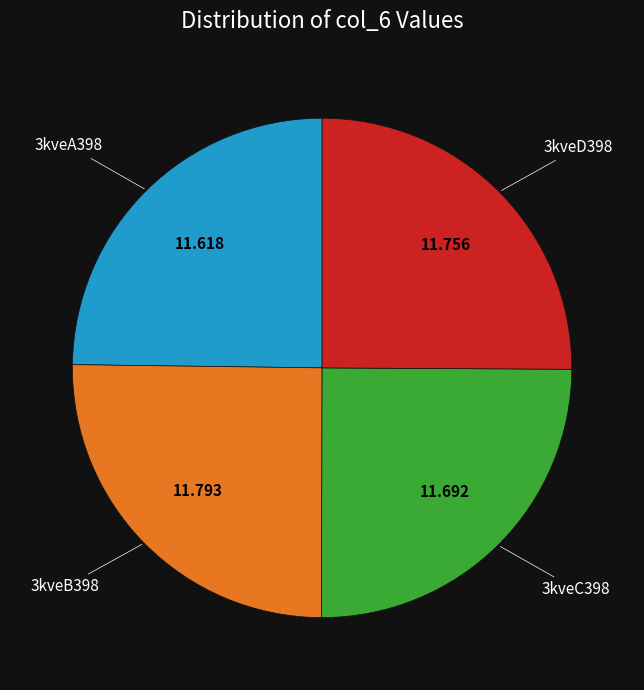

Is there any slice that represents more than half of the pie?

No